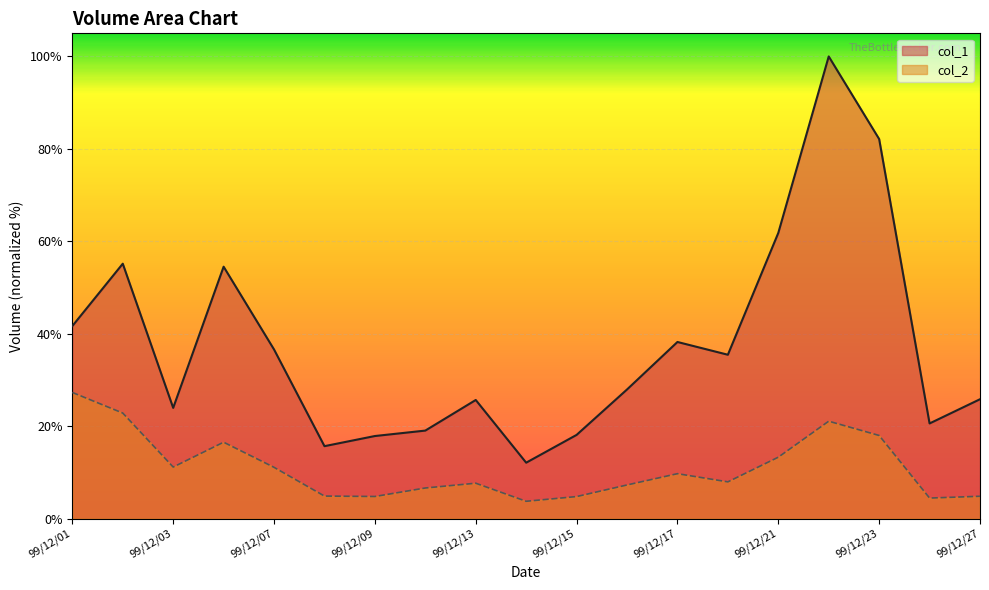

The value of col_2 at 99/12/27 is 4.8. True or false?

True